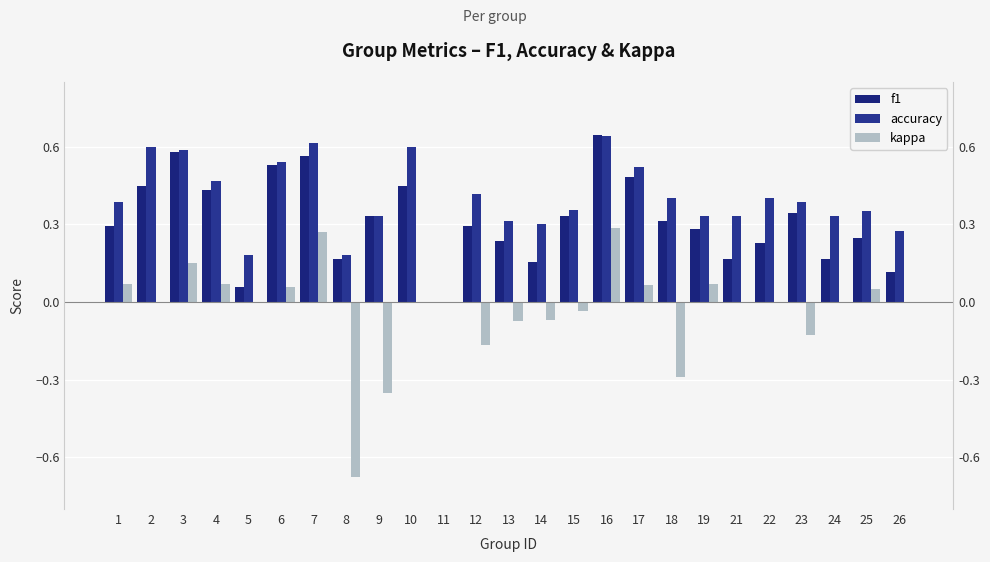

The accuracy series shows 1.1 at 16. True or false?

False